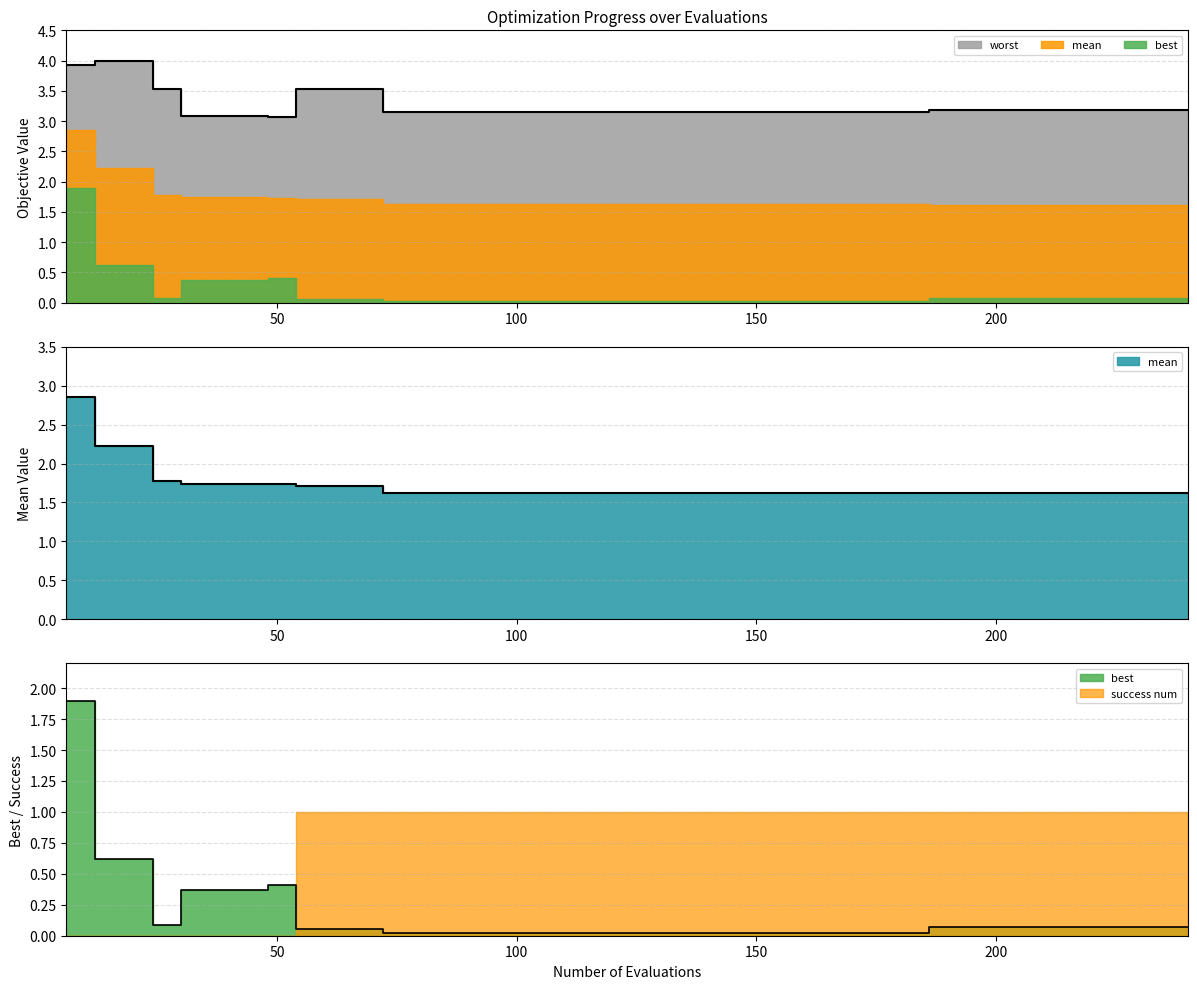

Which series has the largest range (max minus min)?

best